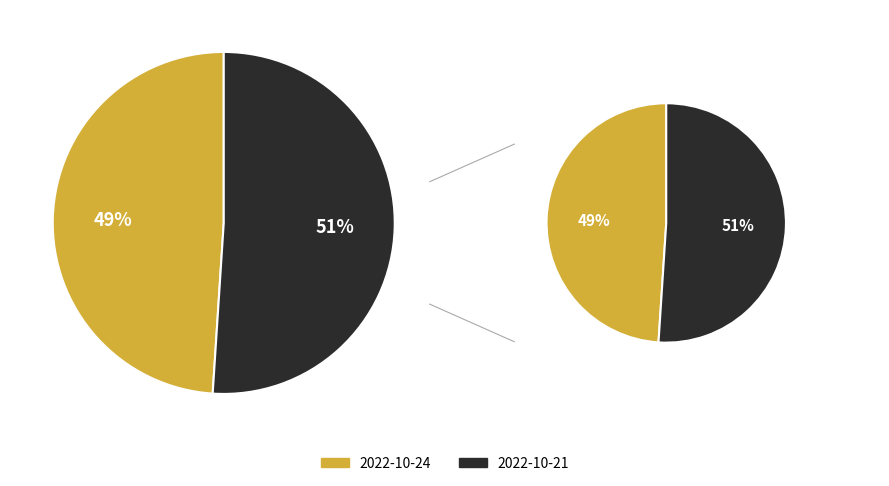

How many segments does this pie chart have?

2